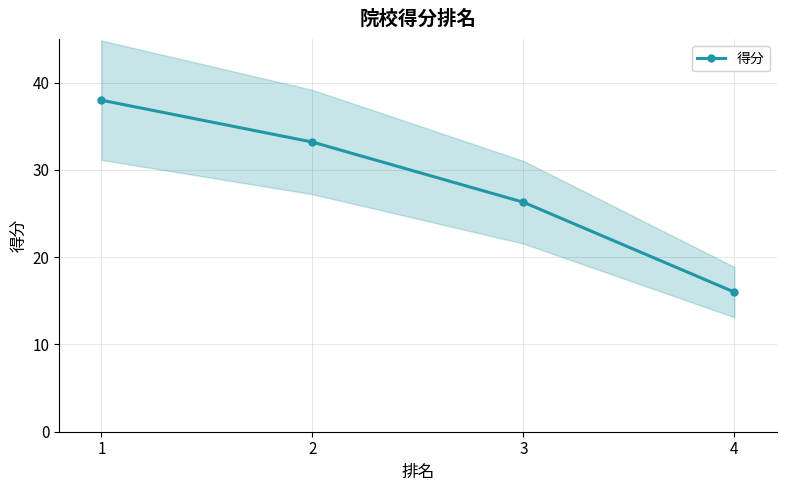

The value at 3 is 8.5. True or false?

False